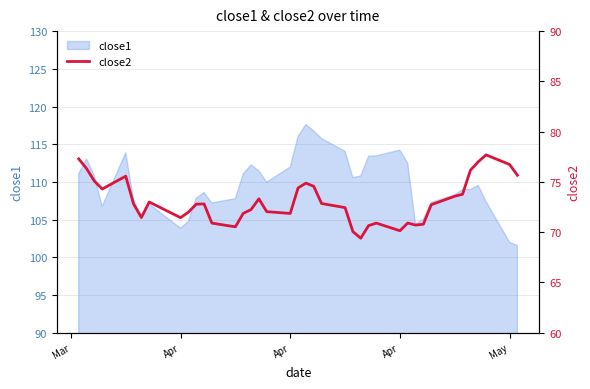

At which label does the data first exceed 72?

Mar